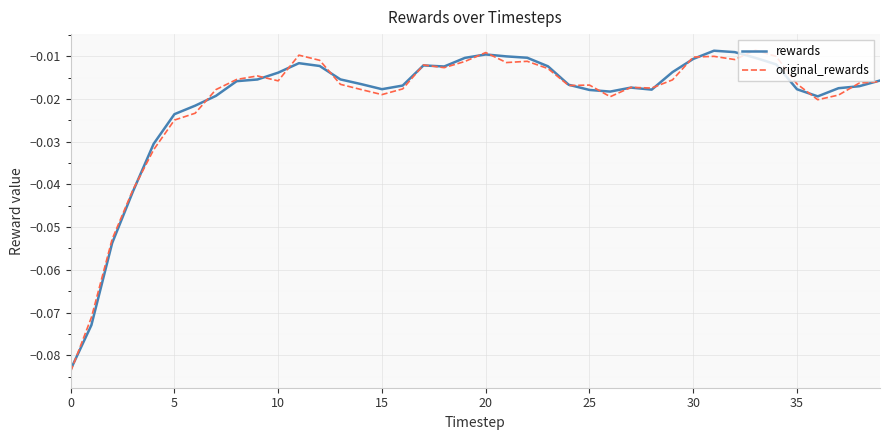

In original_rewards, how many points are lower than both neighbors (excluding endpoints)?

9